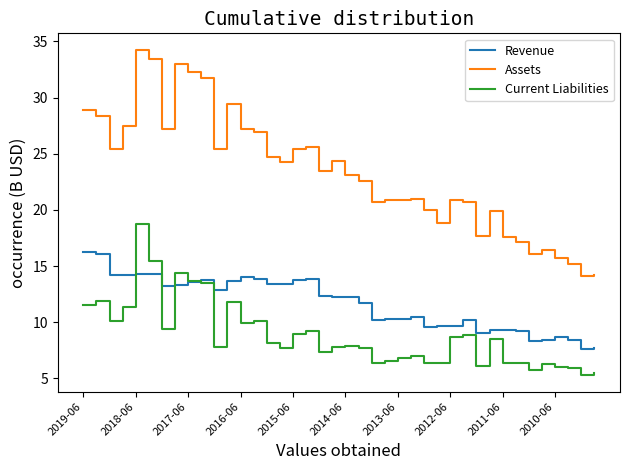

What is the minimum value shown in the chart?

5.3